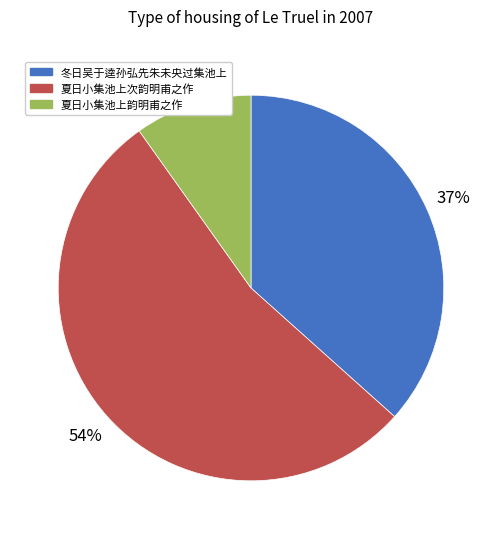

How many segments does this pie chart have?

3